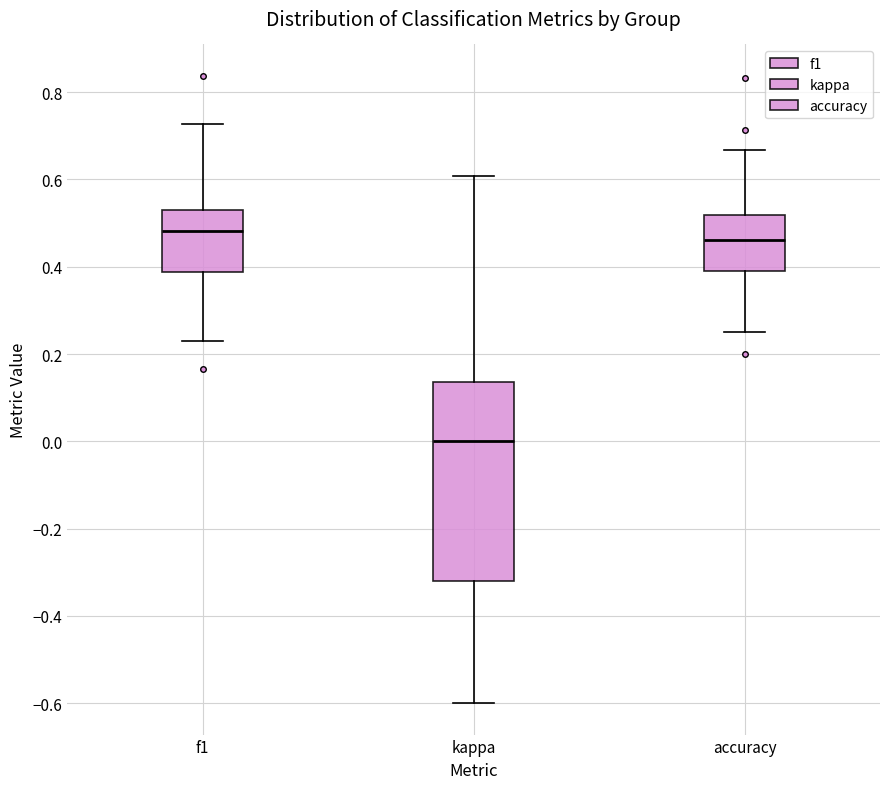

Which box's median line is the highest?

f1